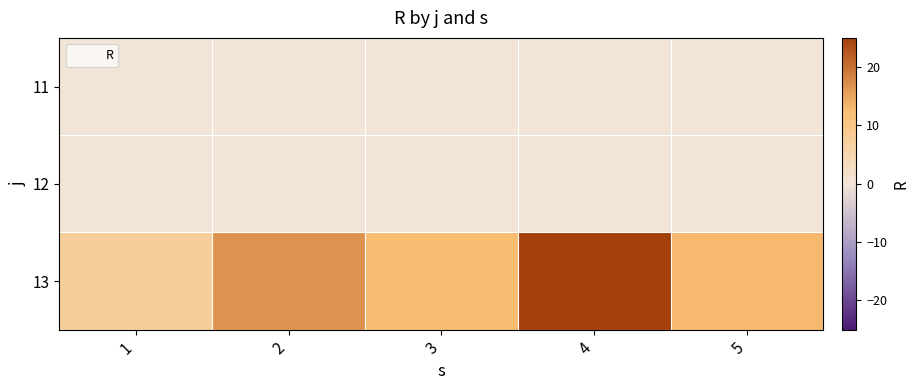

At 1, list the series in order from smallest to largest.

11, 12, 13